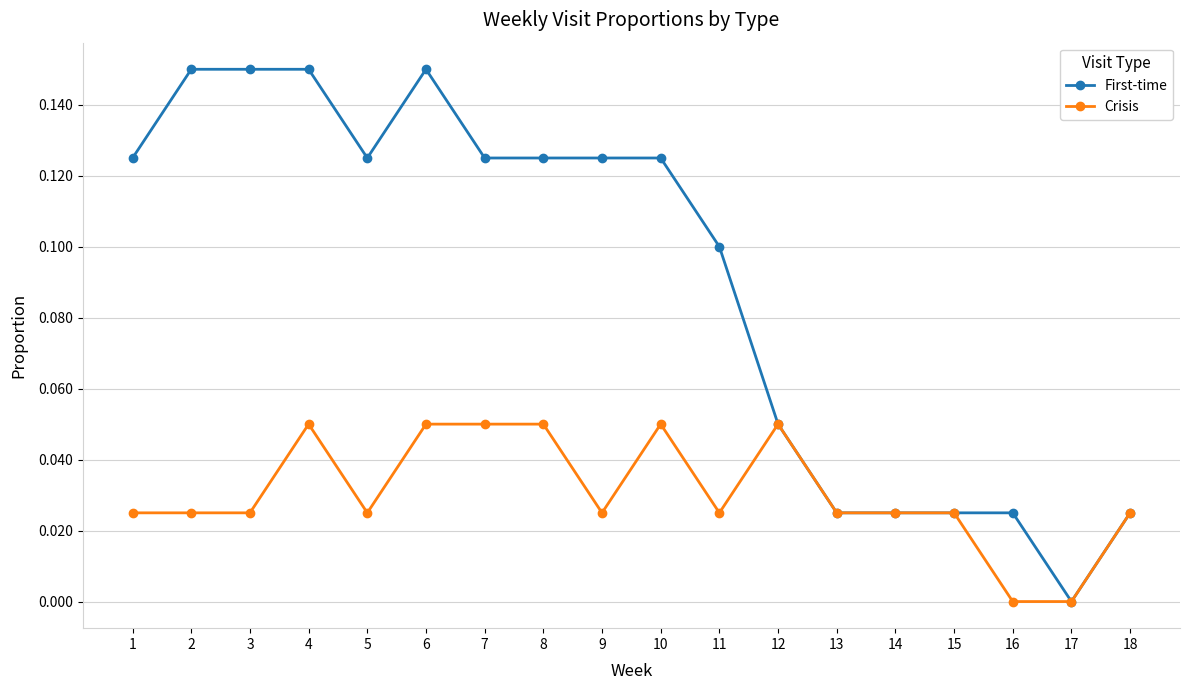

List the series in order of their peak value, lowest first.

Crisis, First-time